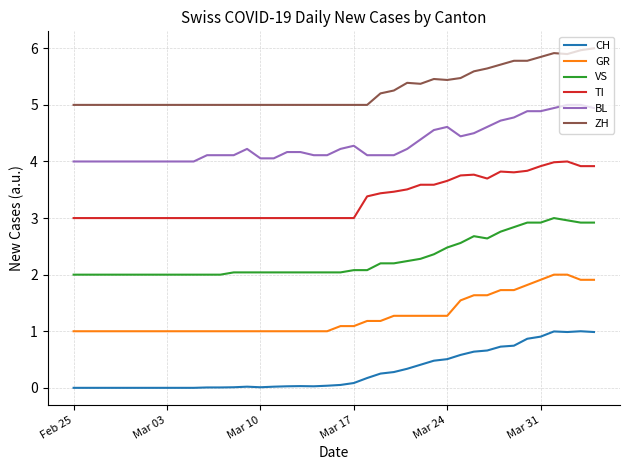

Which series has the largest total across all categories?

ZH